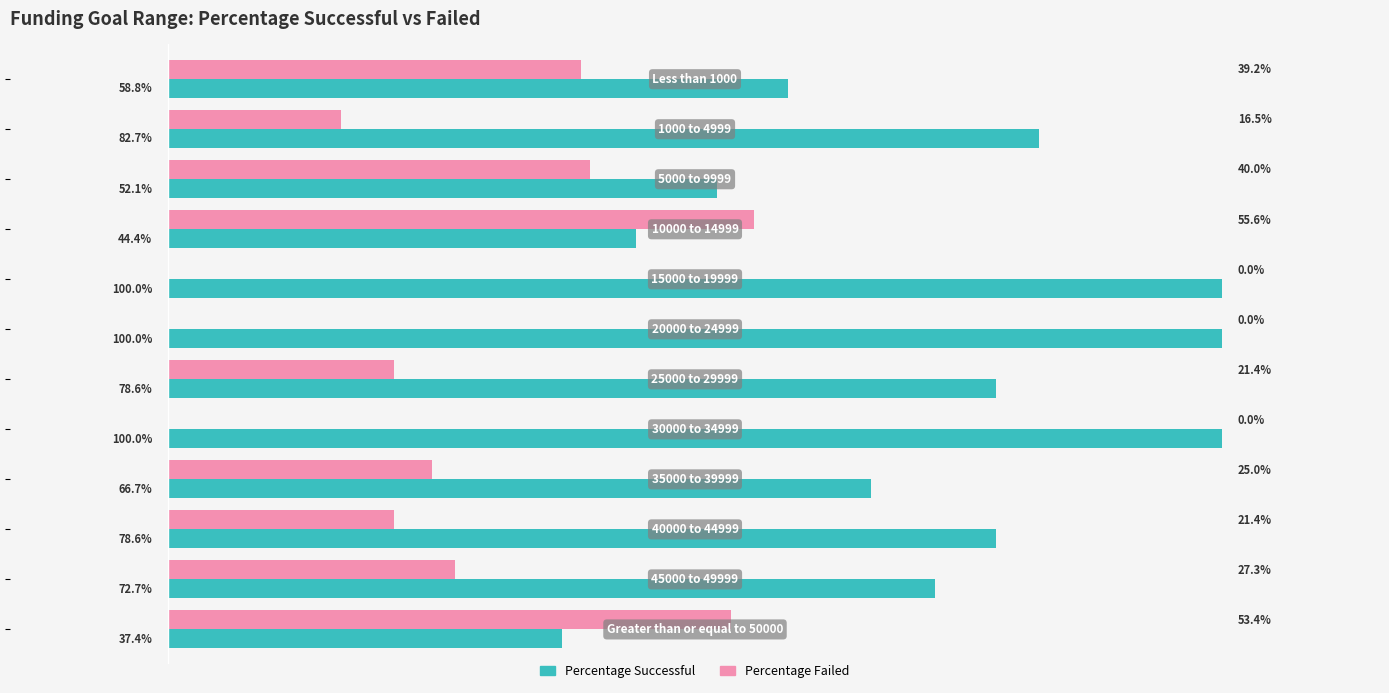

Reading left to right, list all the values displayed in this chart.

Percentage Successful: 58.8	82.7	52.1	44.4	100.0	100.0	78.6	100.0	66.7	78.6	72.7	37.4
Percentage Failed: 39.2	16.5	40.0	55.6	0.0	0.0	21.4	0.0	25.0	21.4	27.3	53.4